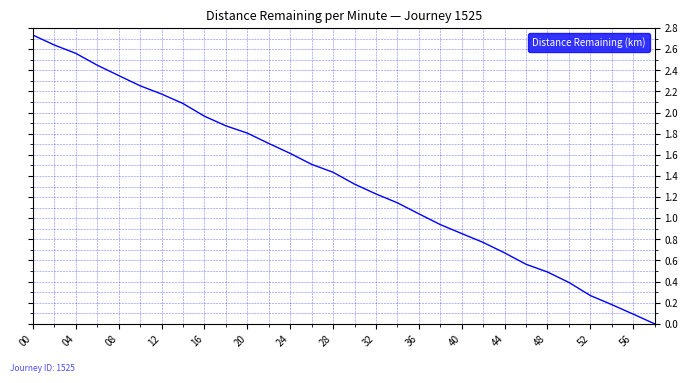

True or false: the data shows 0.7 at 44.

True